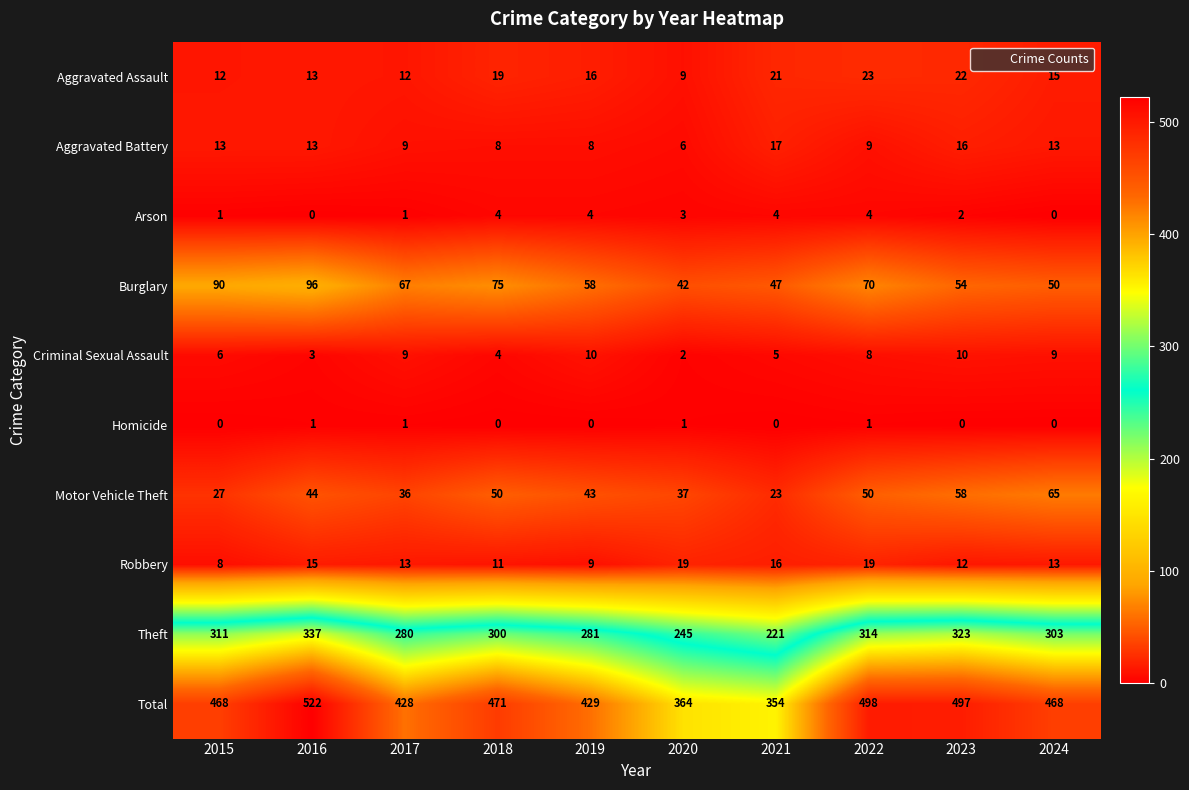

What is the spread (max minus min) of values at 2018?

471